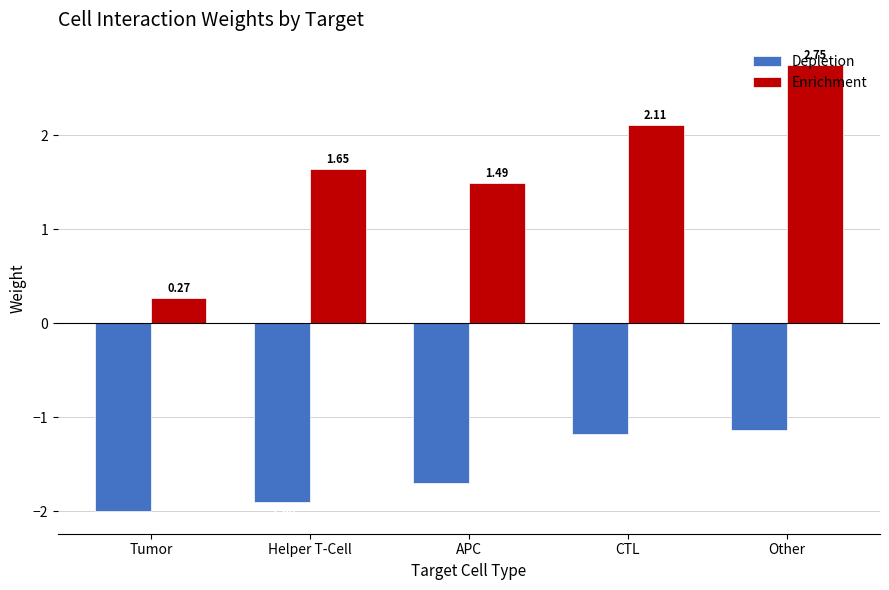

What is the sum of all Depletion values?

-7.9